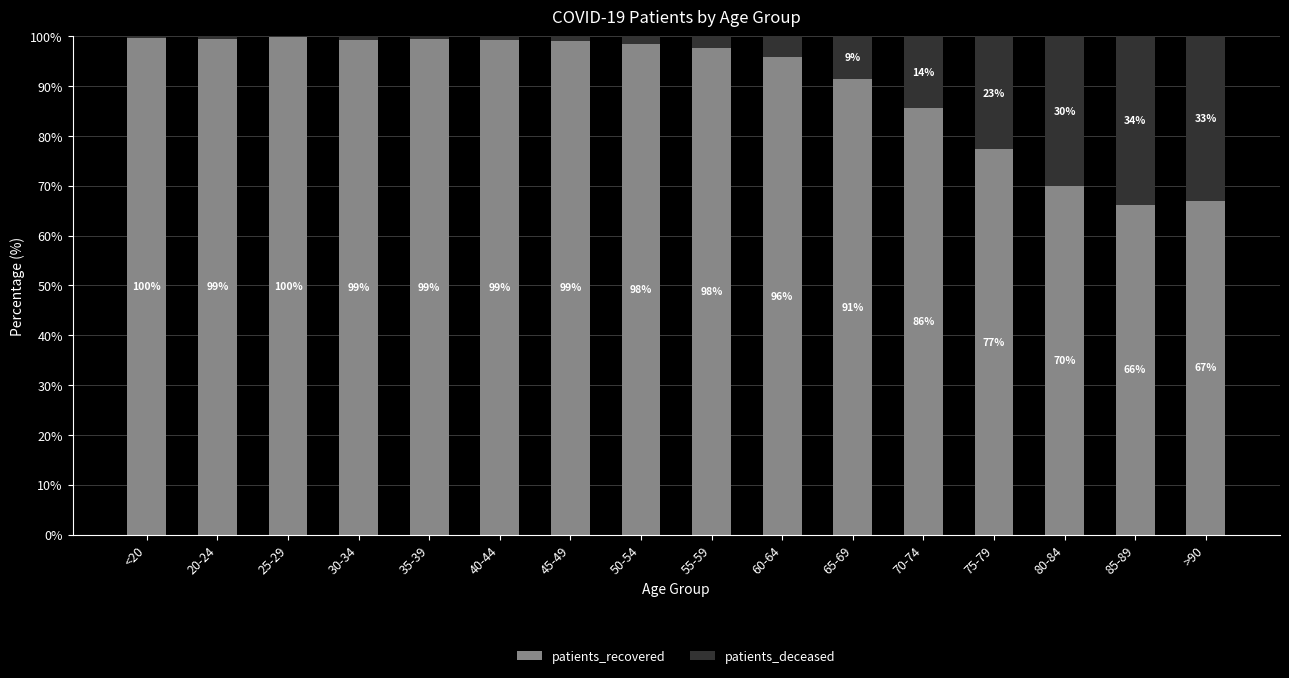

What value does the patients_recovered series have at 60-64?

95.8